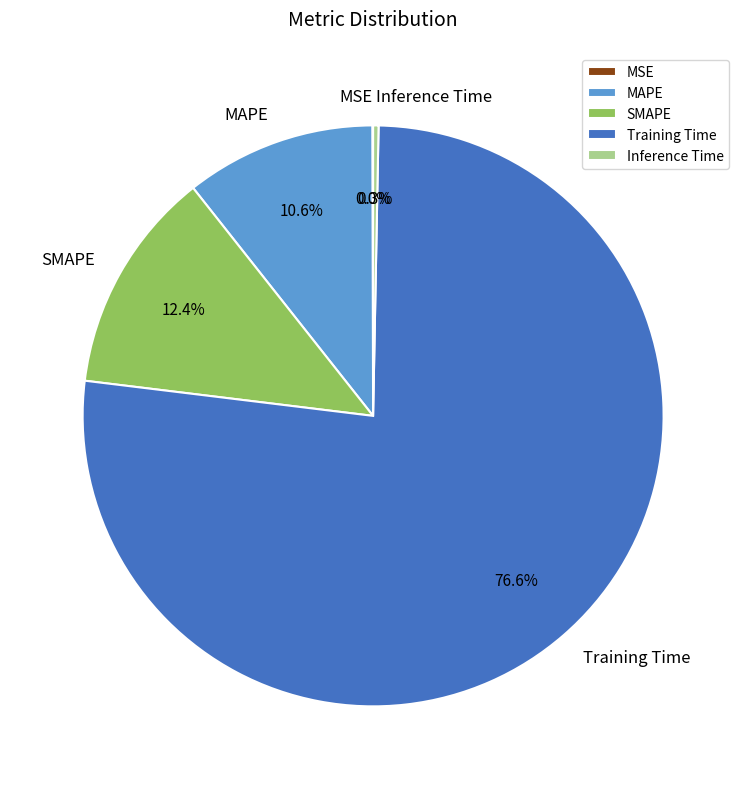

Which category has the biggest portion of the pie?

Training Time